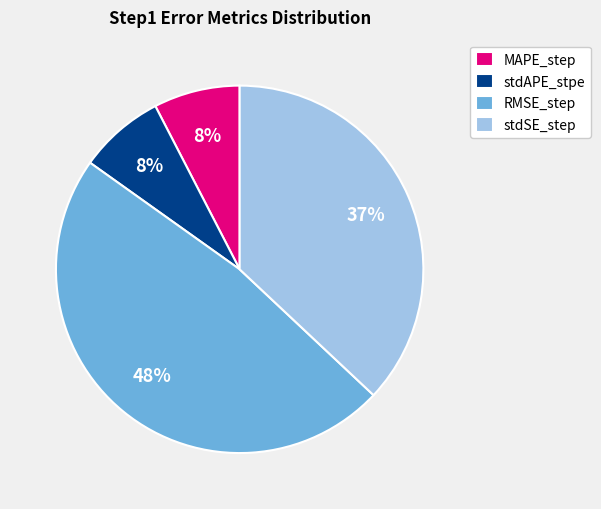

To the nearest percent, what is the combined percentage of MAPE_step and RMSE_step?

55%